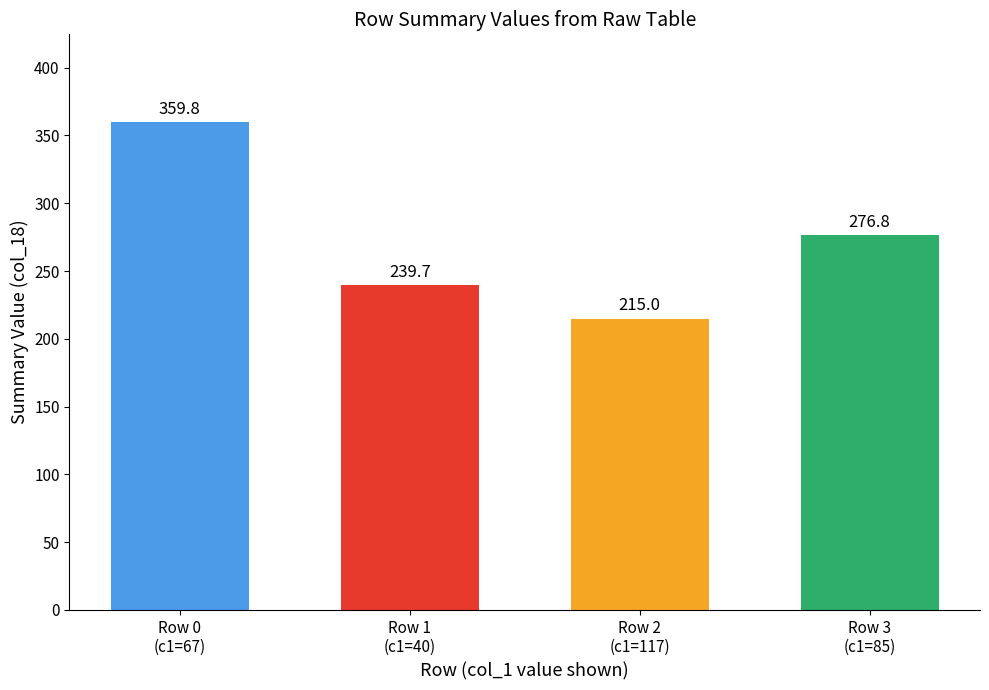

At which category does the chart reach its peak across all series?

Row 0
(c1=67)